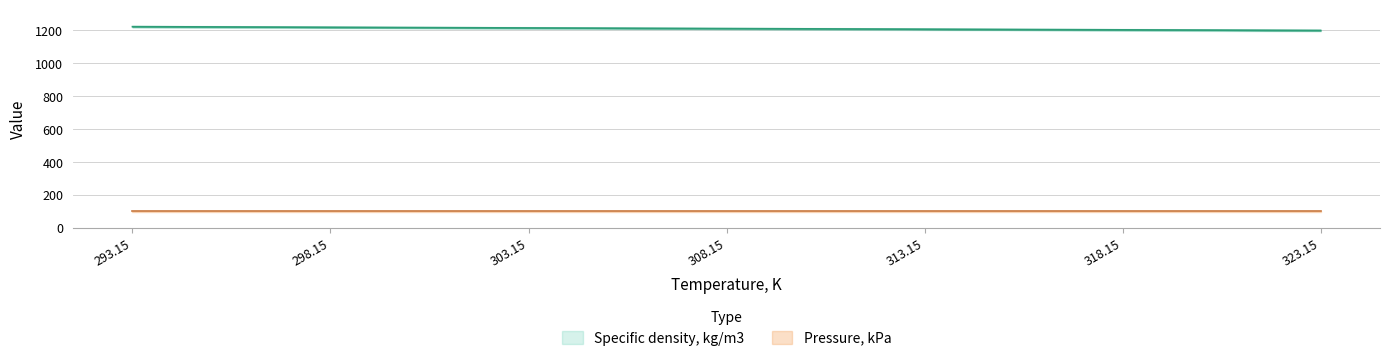

List the labels in order of value, largest first.

293.15, 298.15, 303.15, 308.15, 313.15, 318.15, 323.15